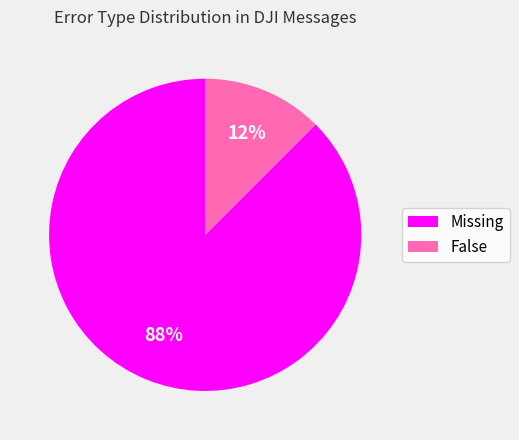

What is the majority slice?

Missing